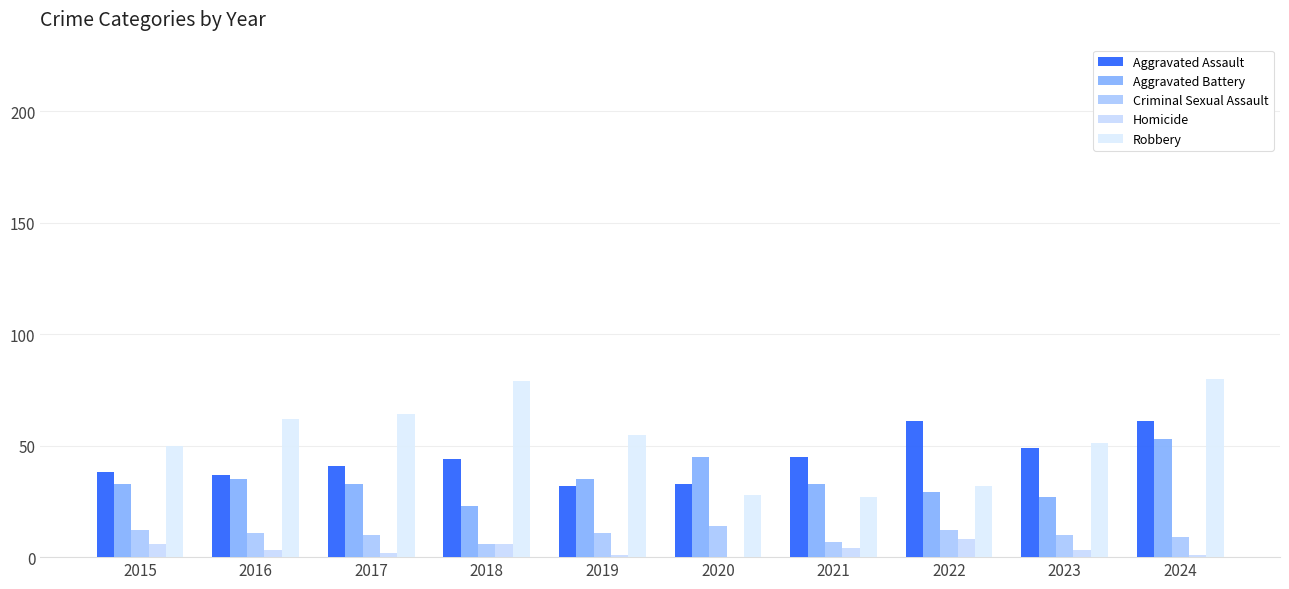

At which category is the sum across all series the highest?

2024